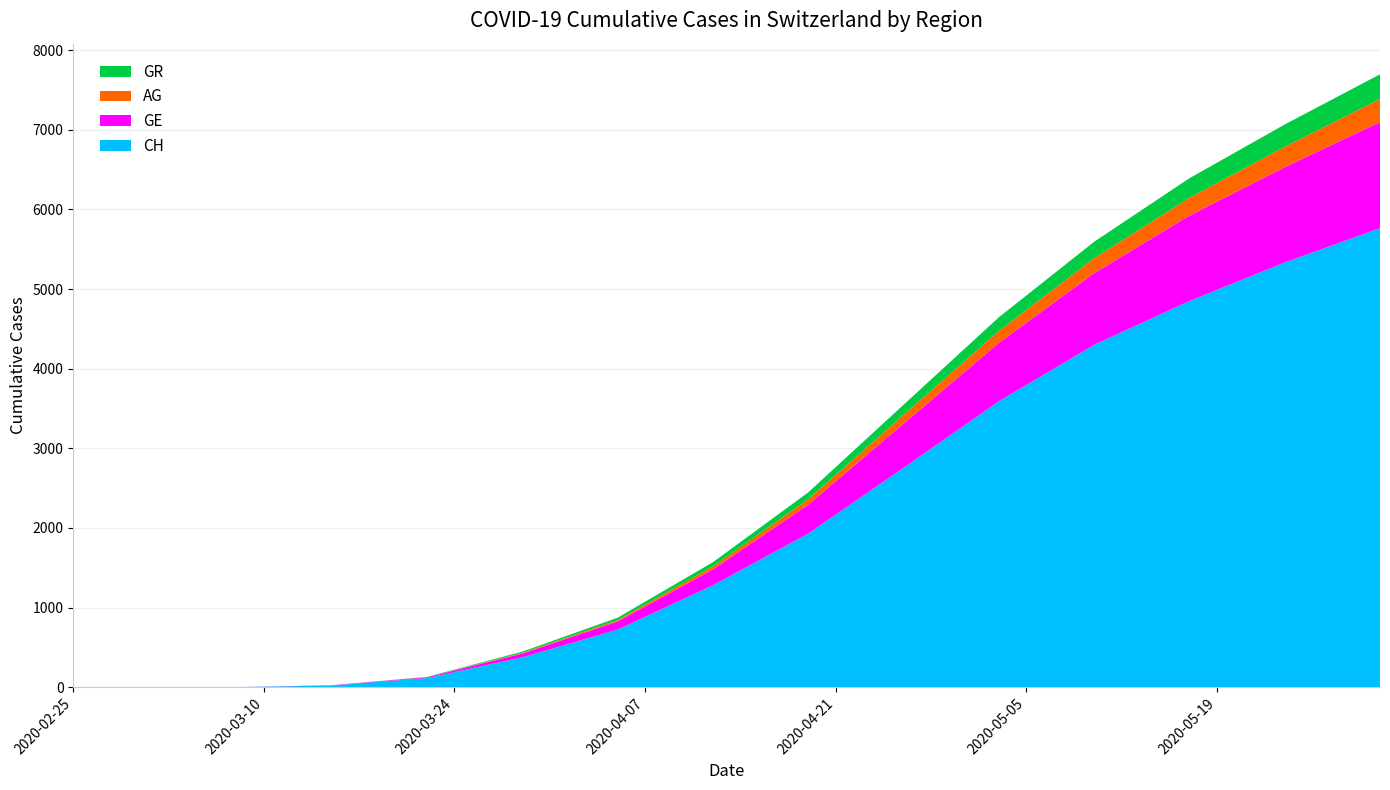

Reading left to right, what are all the values shown in this chart?

CH: 0	0	2	22	116	376	724	1281	1930	2756	3591	4300	4850	5334	5765
GE: 0	0	0	4	10	48	102	199	364	555	734	900	1073	1197	1333
AG: 0	0	0	0	1	9	18	38	70	110	150	188	224	256	289
GR: 0	0	0	0	4	15	30	53	84	127	171	206	245	280	310